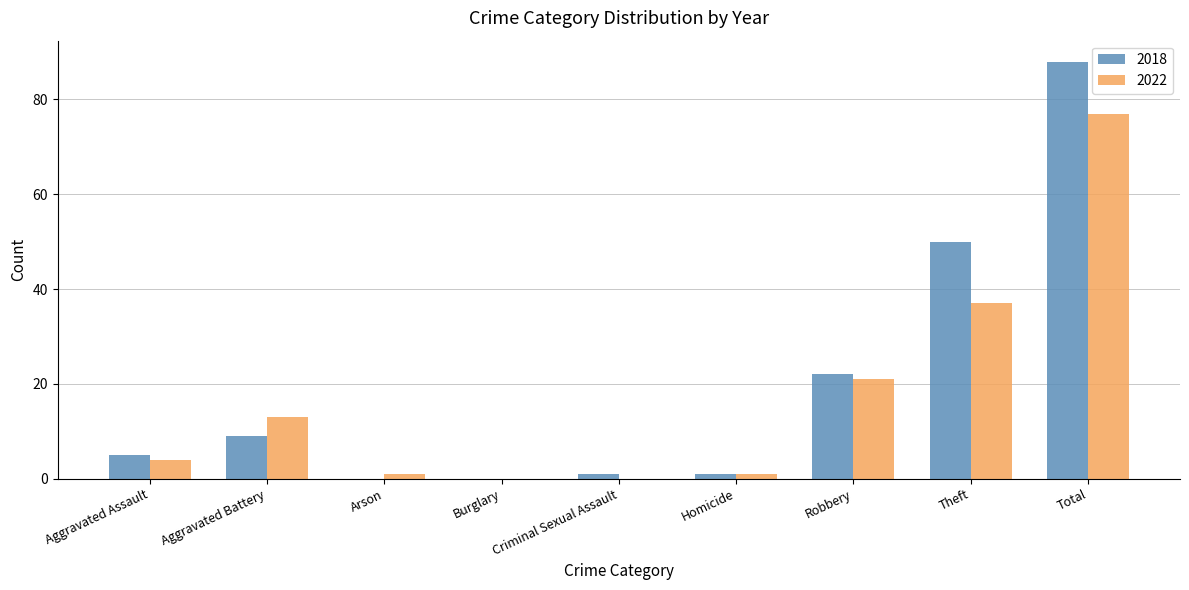

Between Aggravated Battery and Total, which series saw the biggest shift?

2018